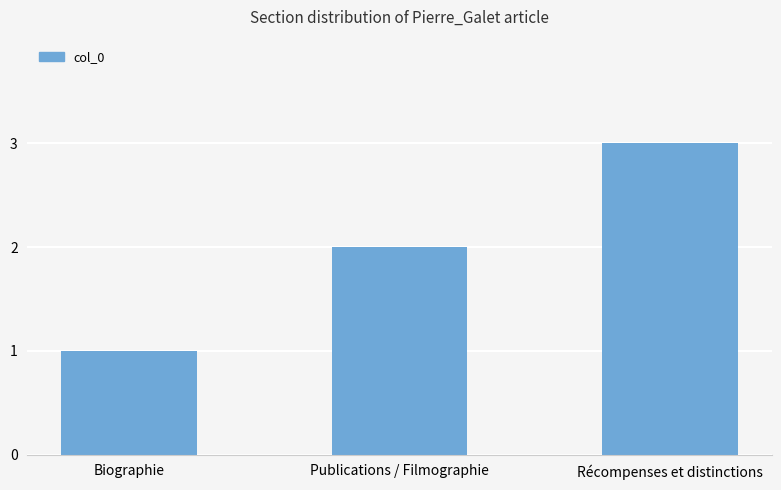

Reading left to right, extract all data points from this chart.

Biographie=1	Publications / Filmographie=2	Récompenses et distinctions=3